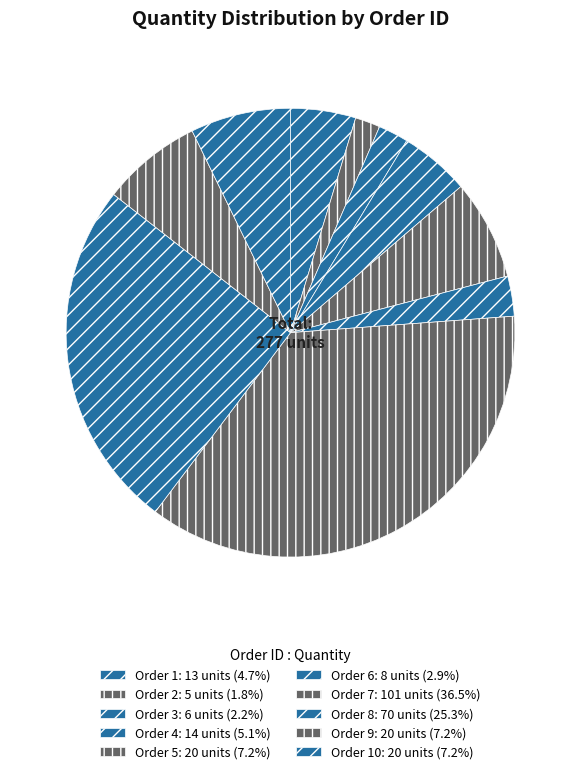

Count the number of slices in the pie.

10